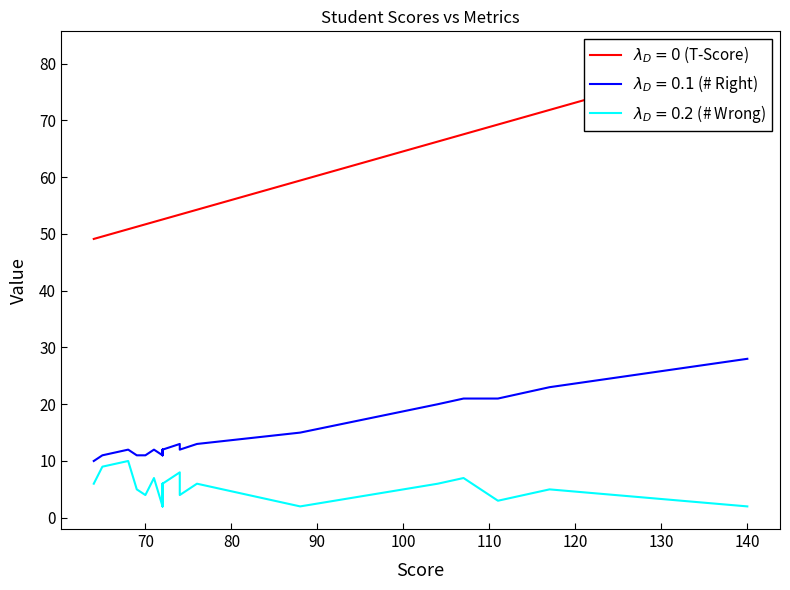

True or false: T-Score has more than 1 points higher than both neighbors.

False